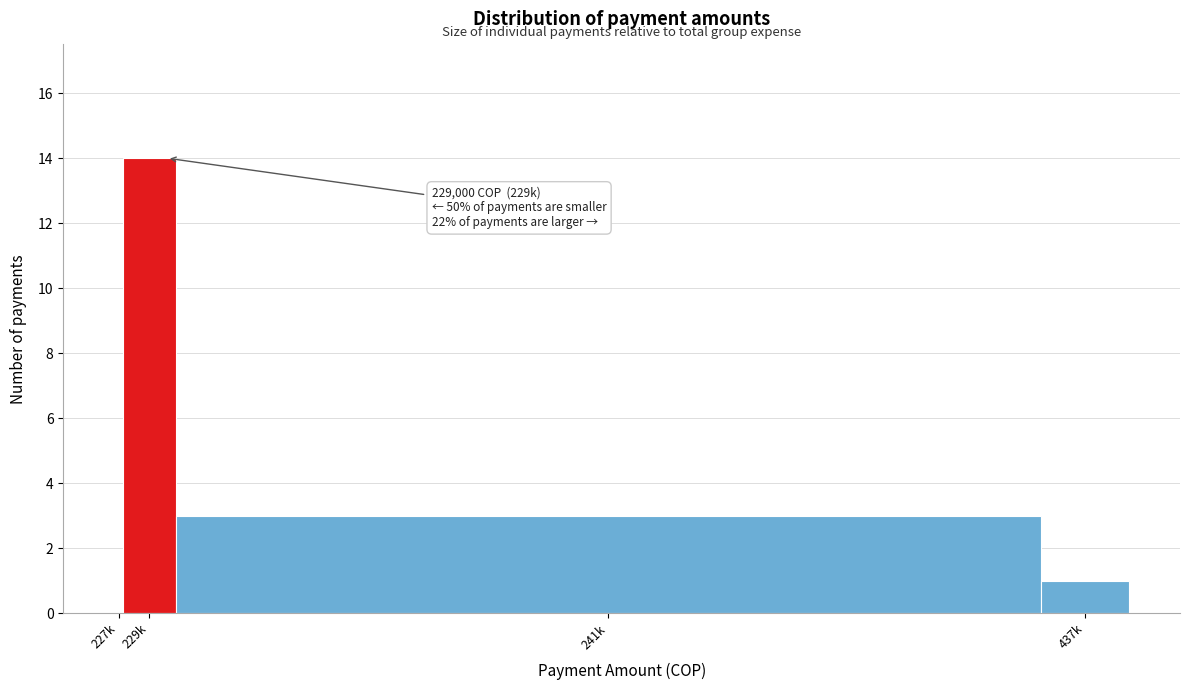

Reading left to right, list all the values displayed in this chart.

227k=0	229k=14	241k=3	437k=1